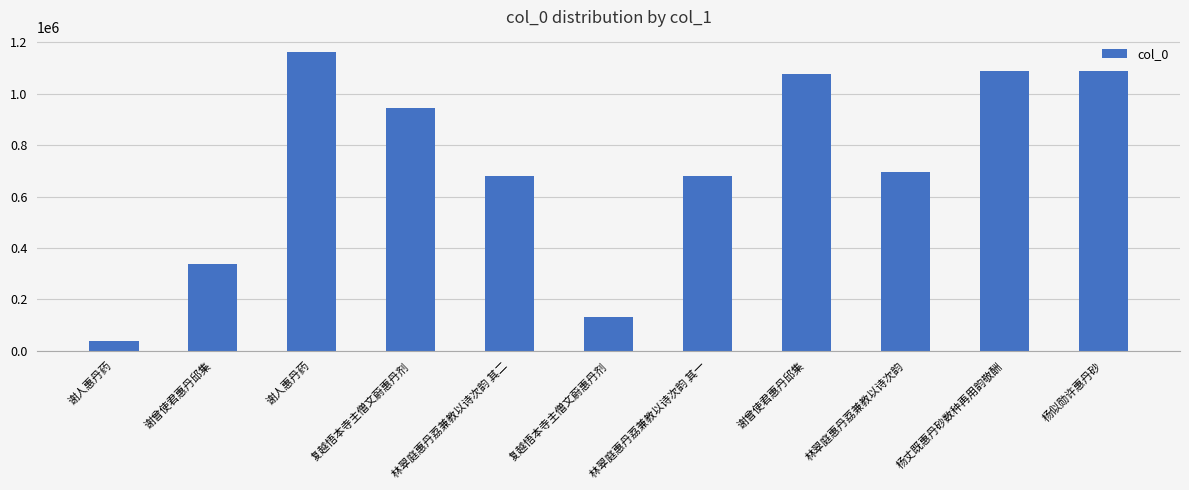

What is the average value?

720494